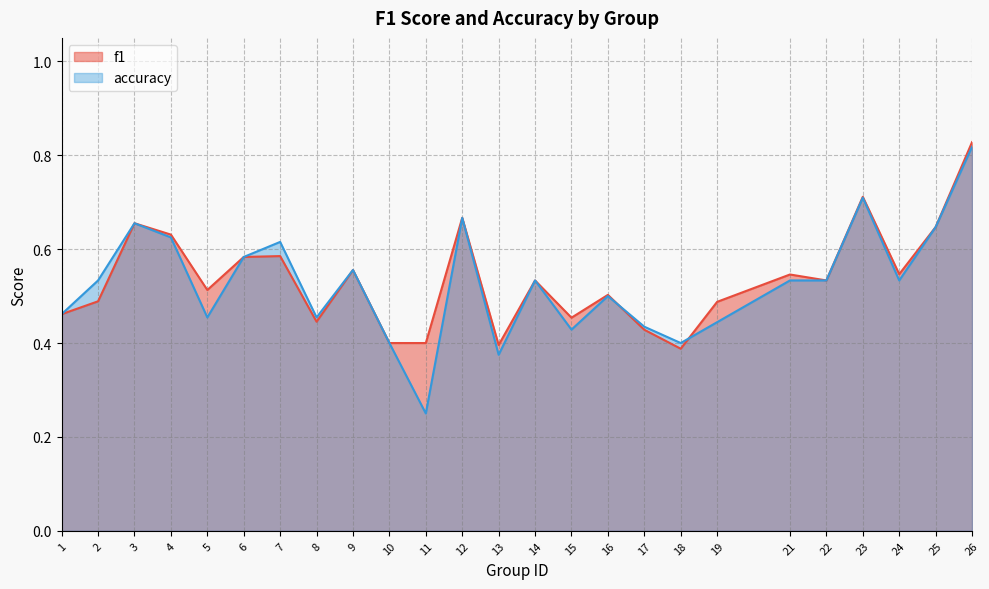

What is the sum of all accuracy values?

13.1